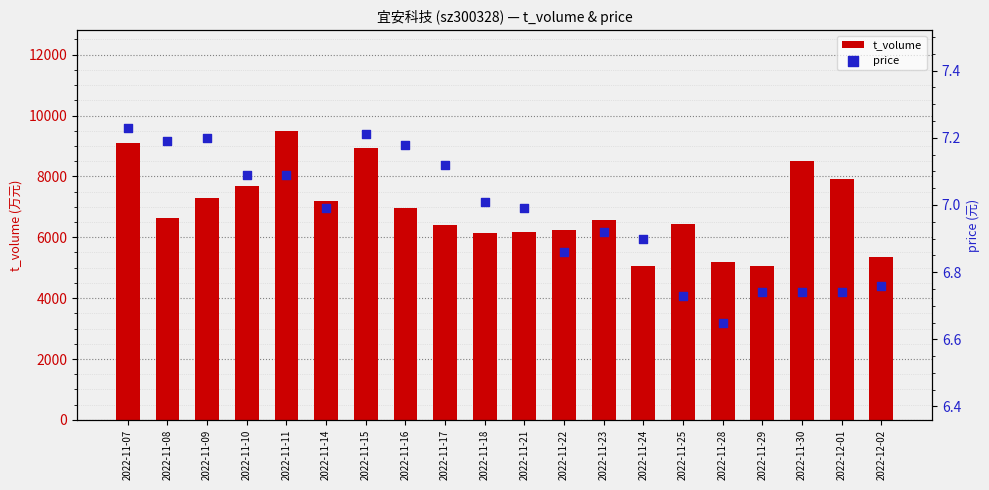

Which series has the largest total across all categories?

t_volume